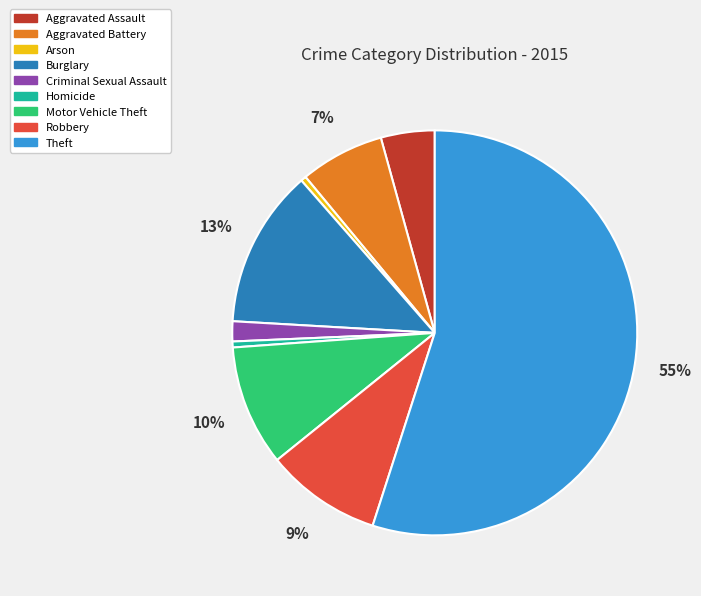

Which category has the biggest portion of the pie?

Theft